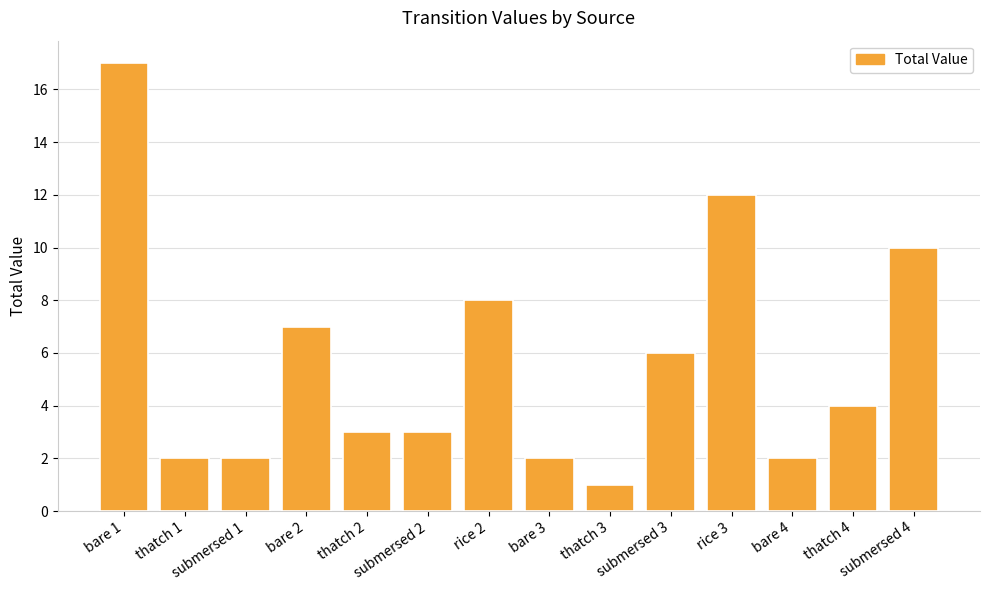

Does the chart contain any negative values?

No